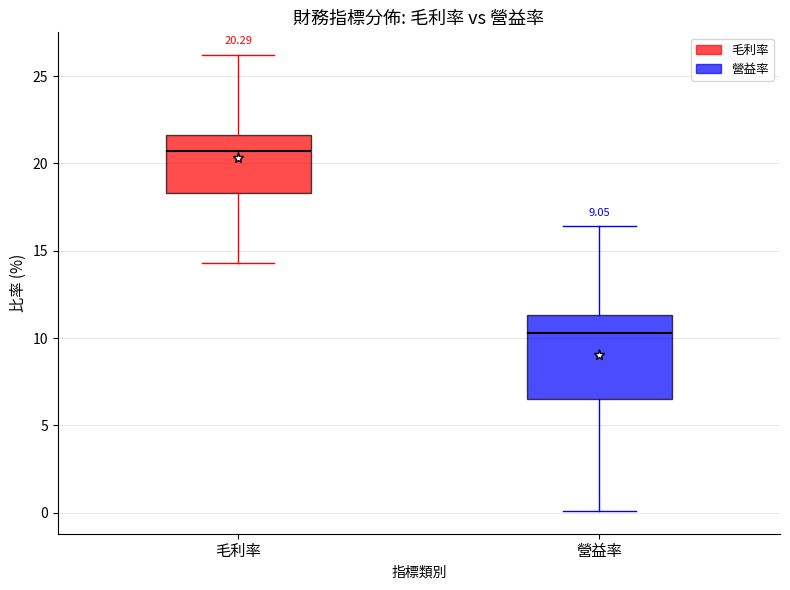

Which box has the lowest median line?

營益率